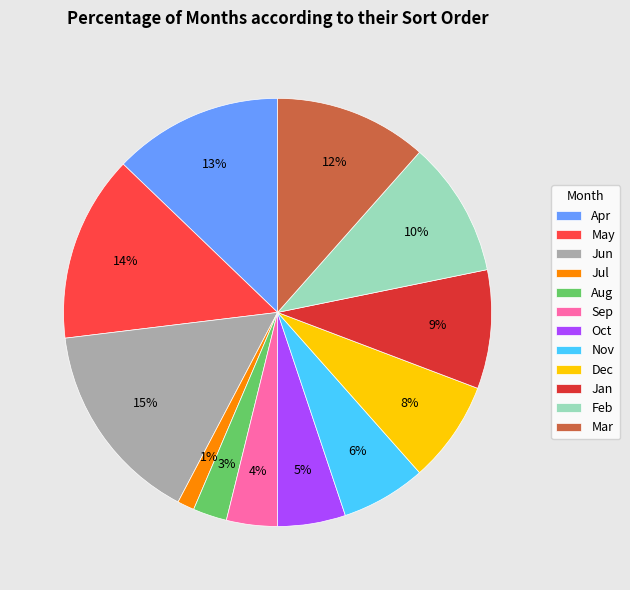

What percentage is the Mar slice, to the nearest percent?

12%